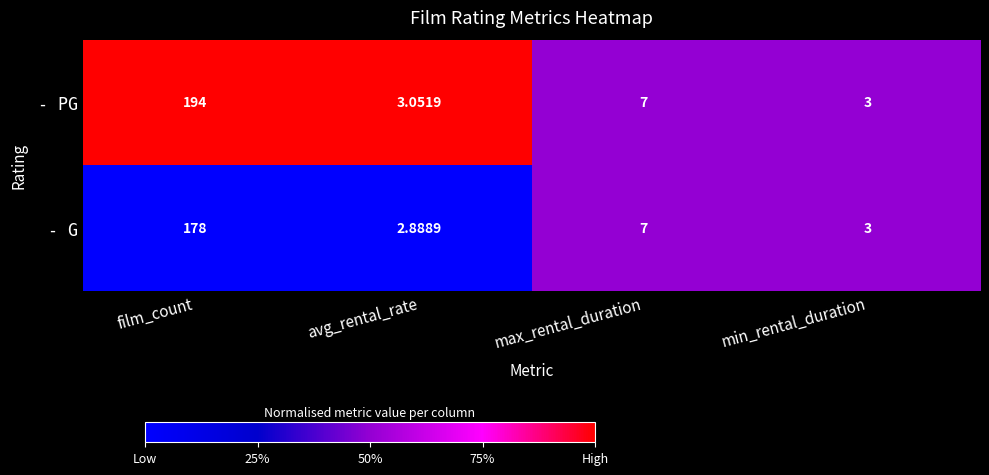

Rank the series by their average value, from highest to lowest.

- PG, - G